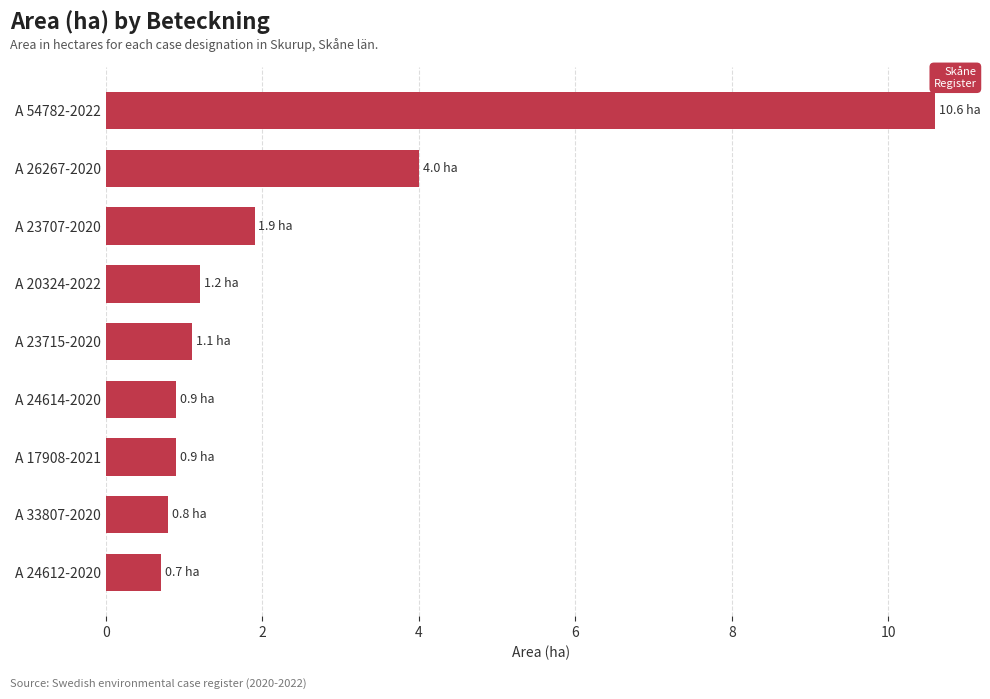

How many values are below 1?

4